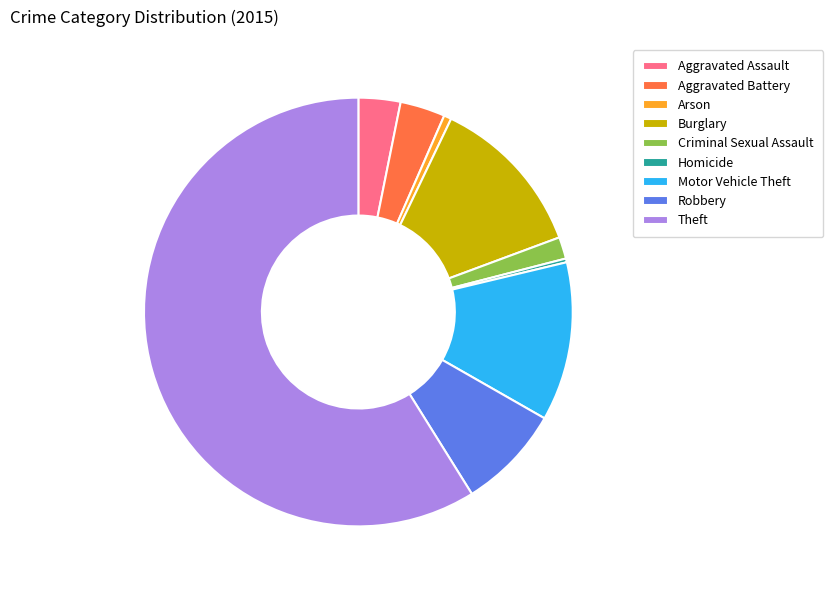

Between Arson and Burglary, which is larger?

Burglary